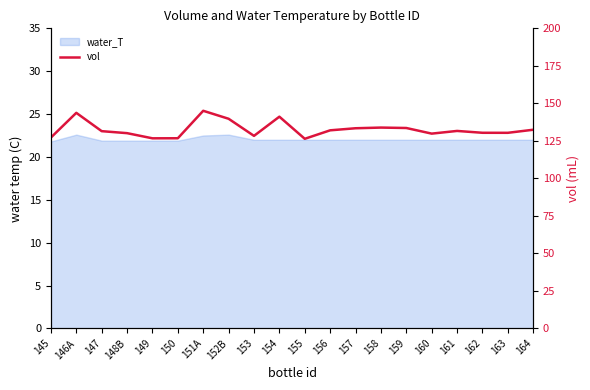

True or false: the data shows 130.4 at 163.

True